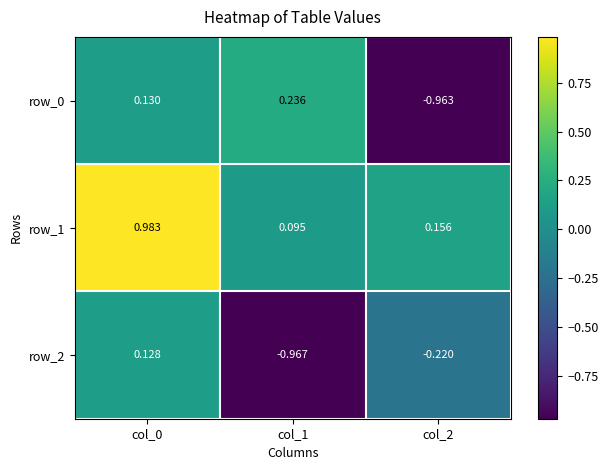

Is the value of row_1 at col_0 greater than the value of row_2 at col_0?

Yes